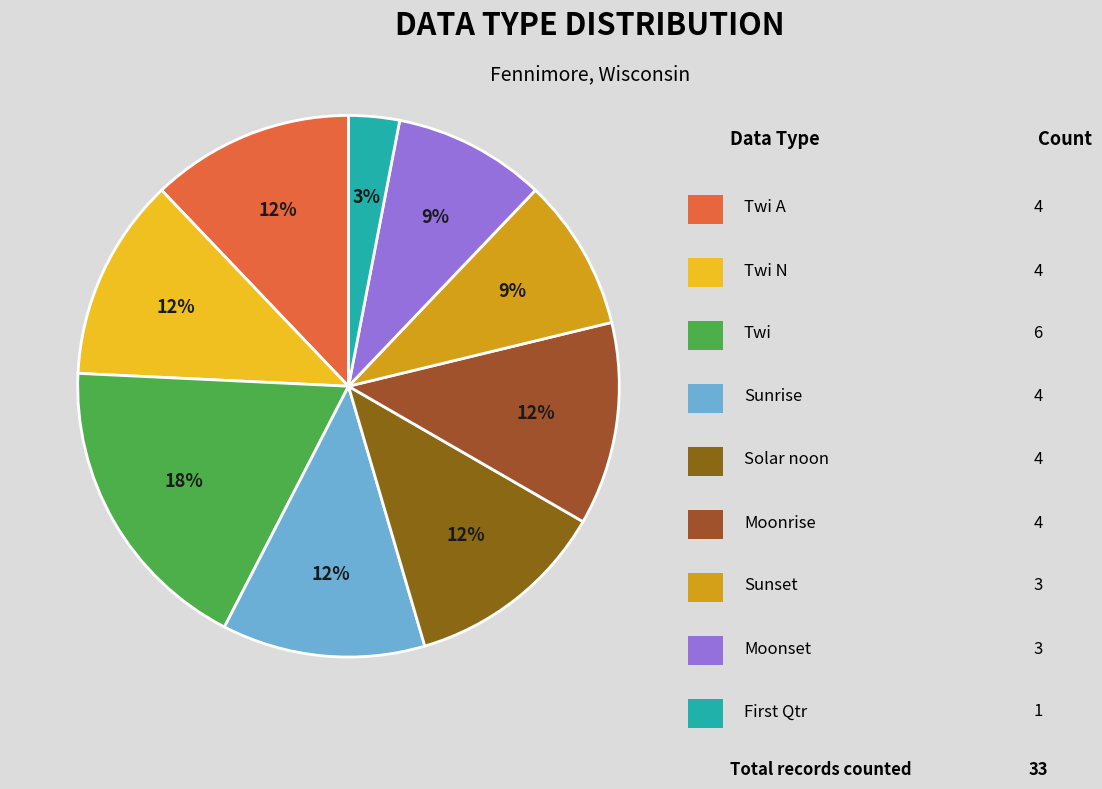

Count the number of slices in the pie.

9